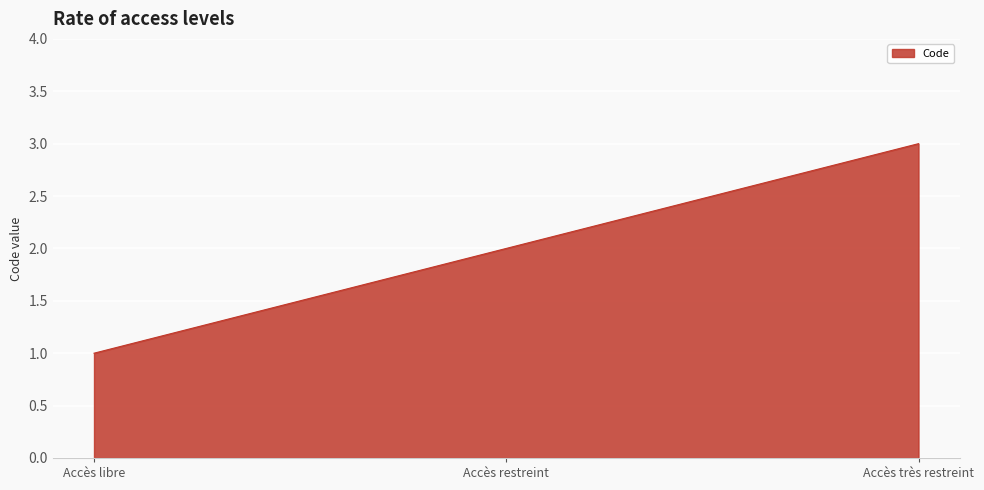

Is it true that the value at Accès restreint is 2?

True